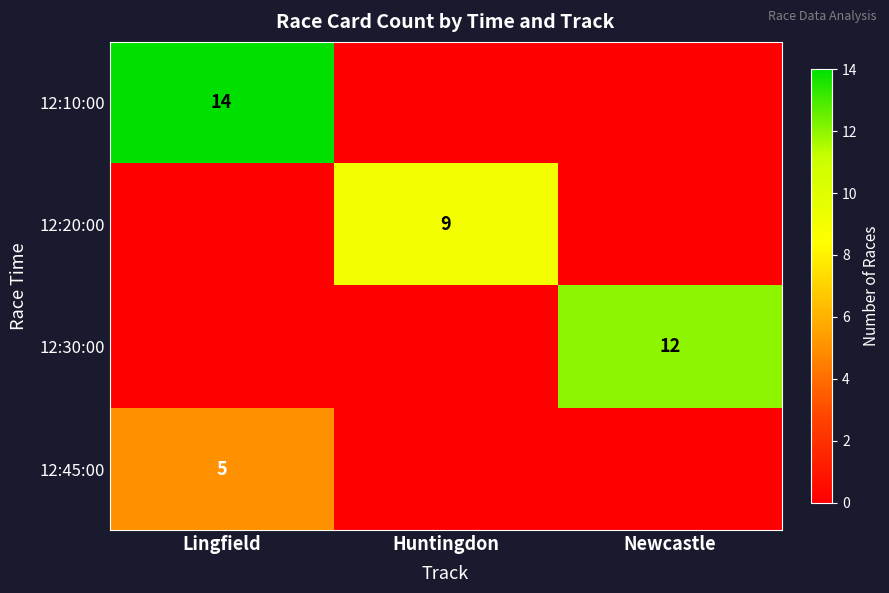

Is it true that 12:20:00 equals 14 at Huntingdon?

False